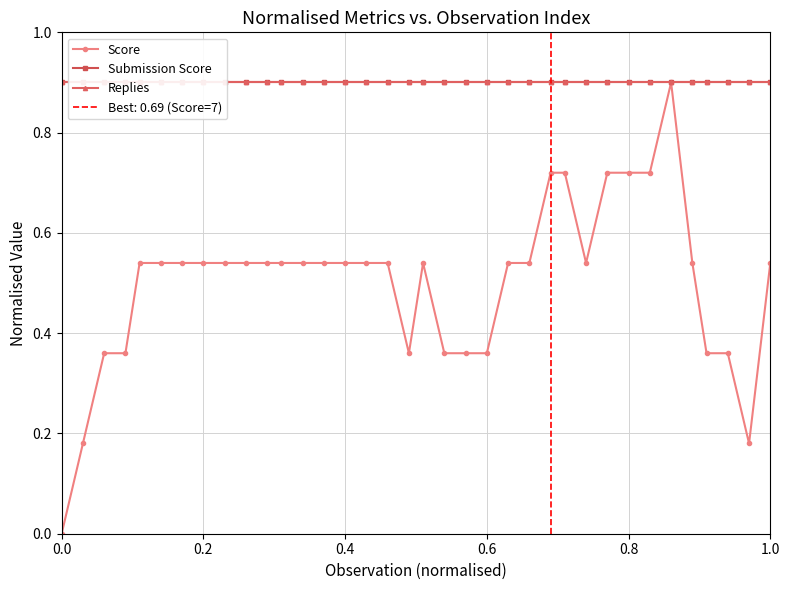

Which series has the largest range (max minus min)?

Score